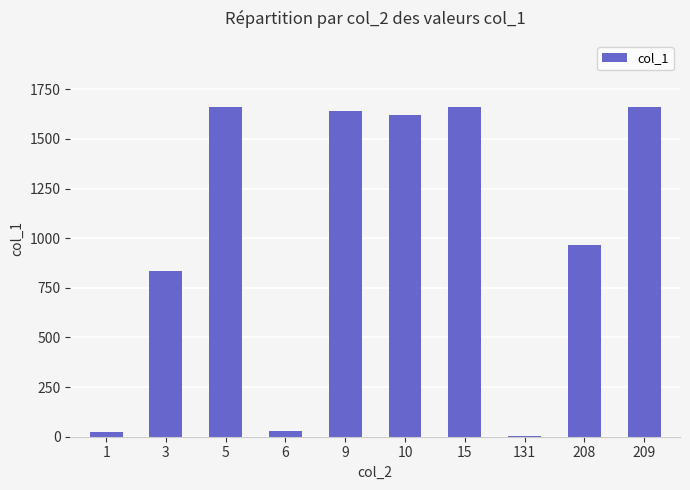

Are the bars horizontal?

No